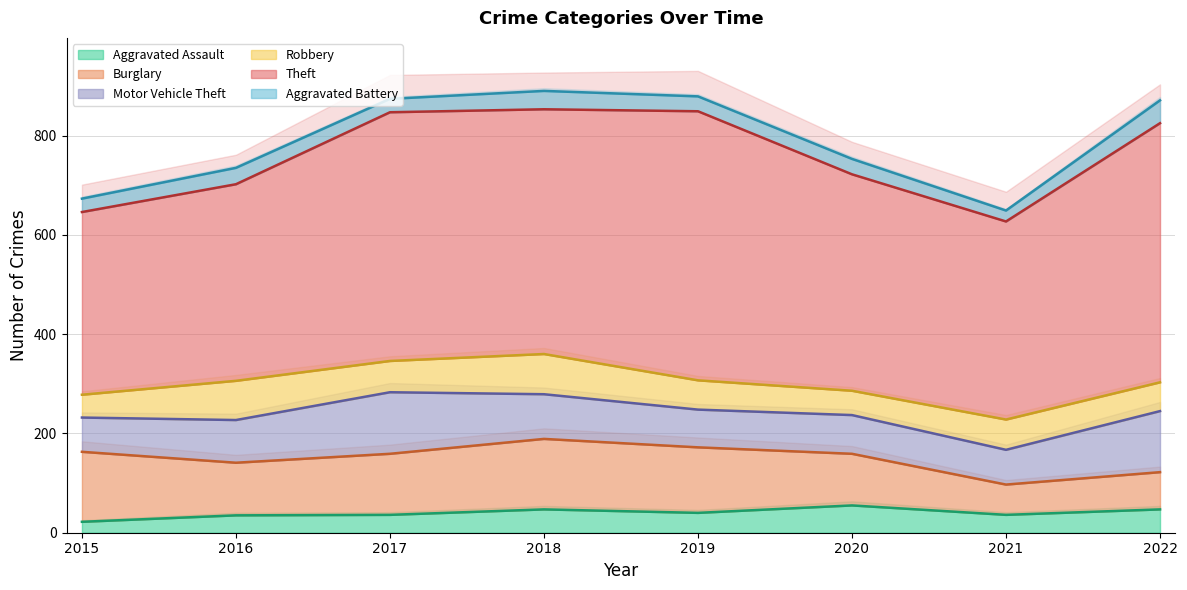

Reading right to left, transcribe all the data shown in this chart.

Aggravated Assault: 2022=47	2021=36	2020=55	2019=40	2018=47	2017=36	2016=35	2015=22
Burglary: 2022=75	2021=61	2020=104	2019=132	2018=142	2017=123	2016=106	2015=141
Motor Vehicle Theft: 2022=123	2021=70	2020=78	2019=76	2018=90	2017=124	2016=86	2015=69
Robbery: 2022=58	2021=61	2020=49	2019=59	2018=81	2017=63	2016=79	2015=46
Theft: 2022=522	2021=399	2020=436	2019=542	2018=493	2017=501	2016=396	2015=368
Aggravated Battery: 2022=46	2021=22	2020=31	2019=30	2018=37	2017=27	2016=33	2015=27